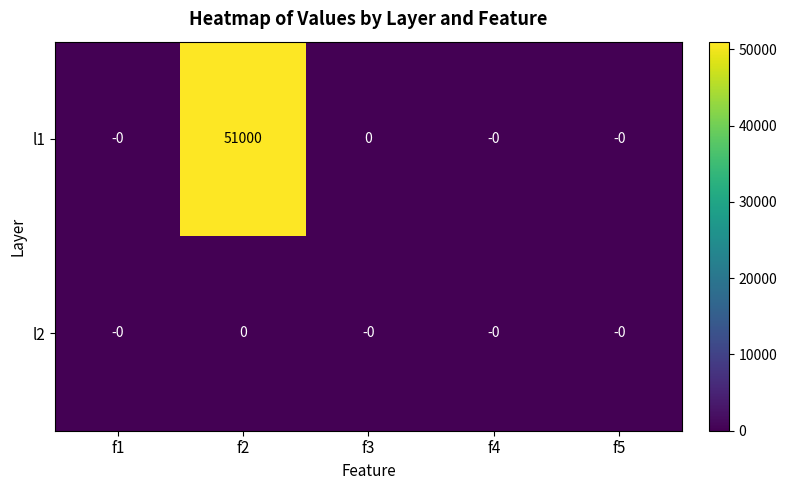

At which category does the chart reach its peak across all series?

f2